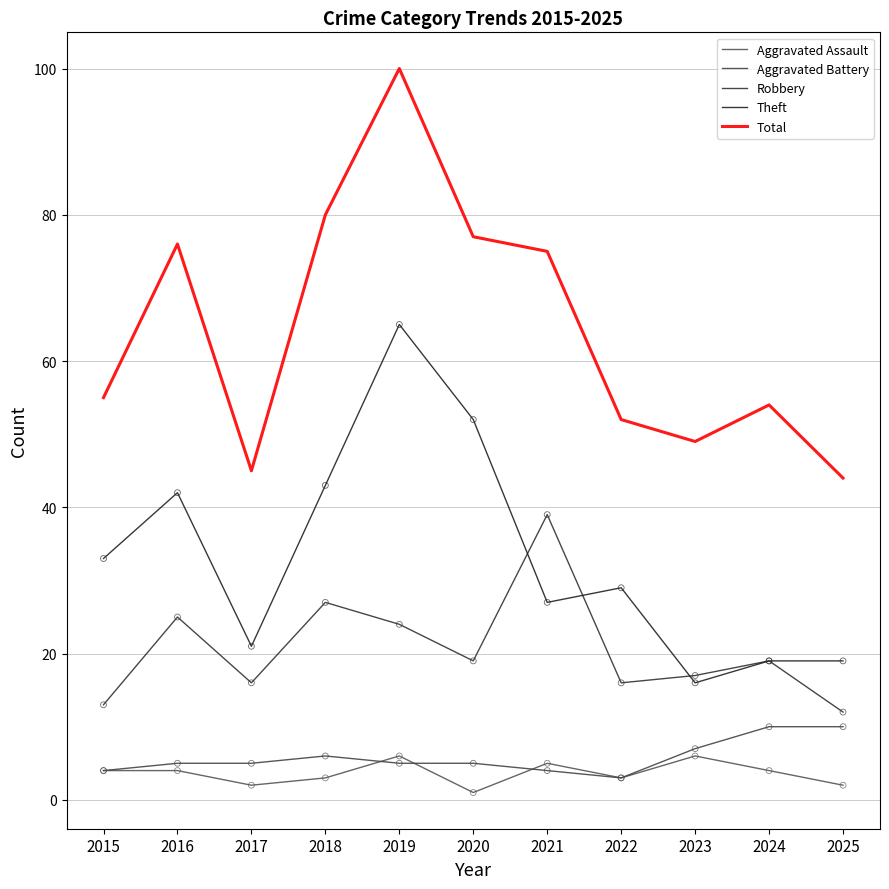

Is the value of Total at 2021 greater than the value of Theft at 2024?

Yes